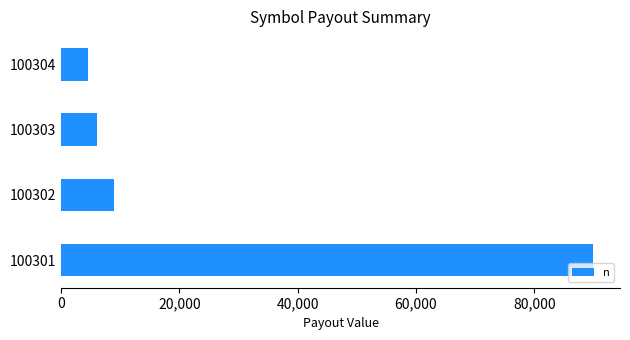

What is the maximum value shown in the chart?

90000